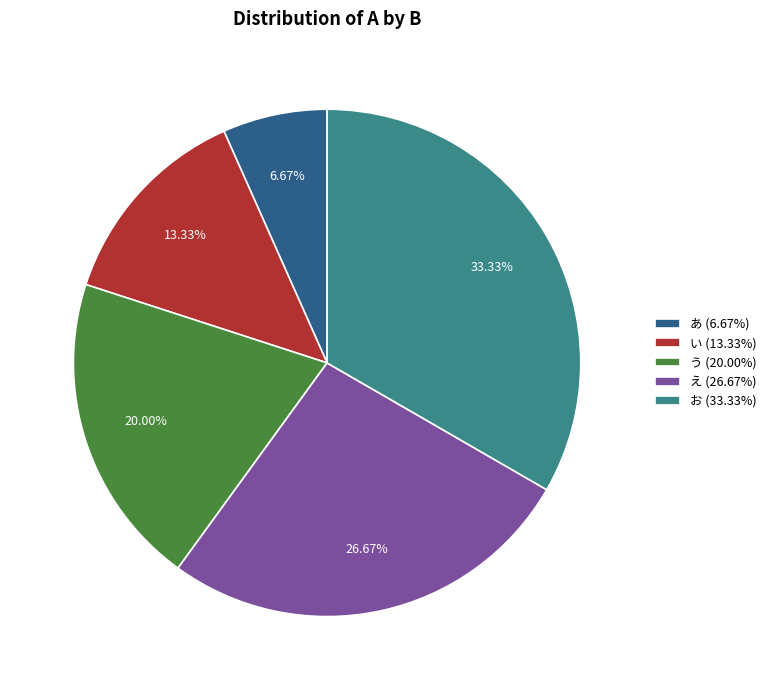

Which has a higher value, い or う?

う